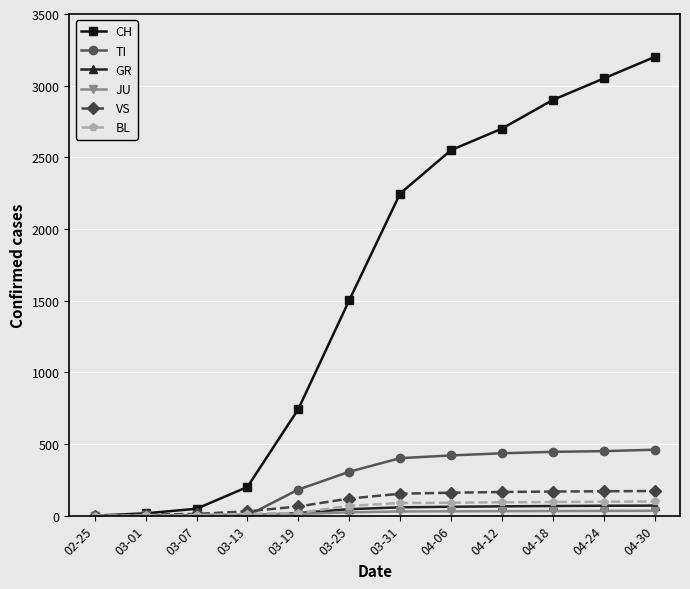

Which series changed the most between 03-31 and 04-12?

CH